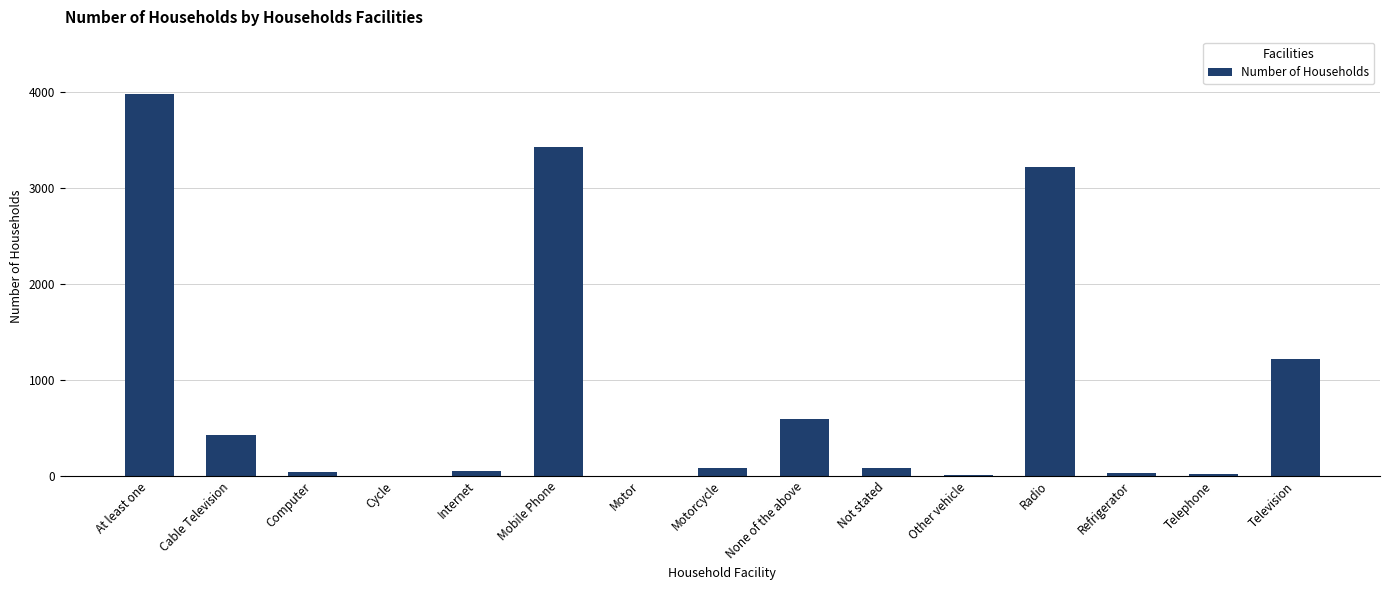

Which has a higher value, None of the above or Television?

Television